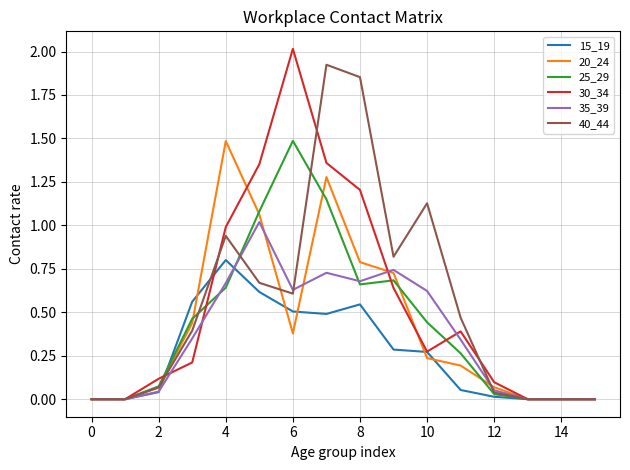

At how many categories does at least one series exceed 1?

6